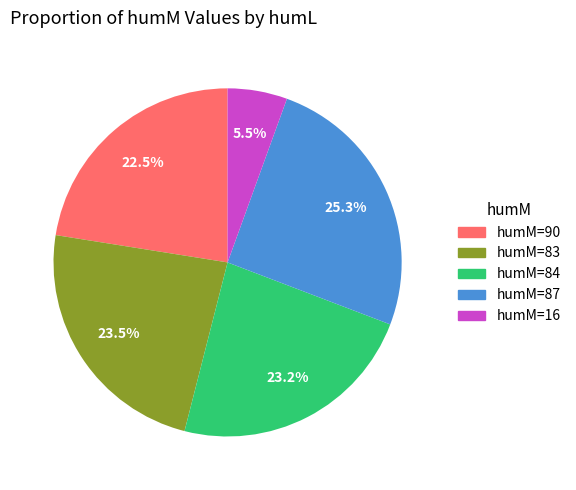

Does any single category account for the majority?

No